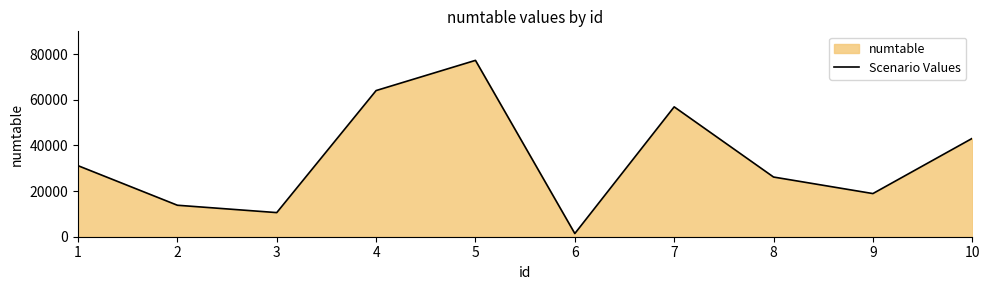

What is the difference between the maximum and minimum values?

75878